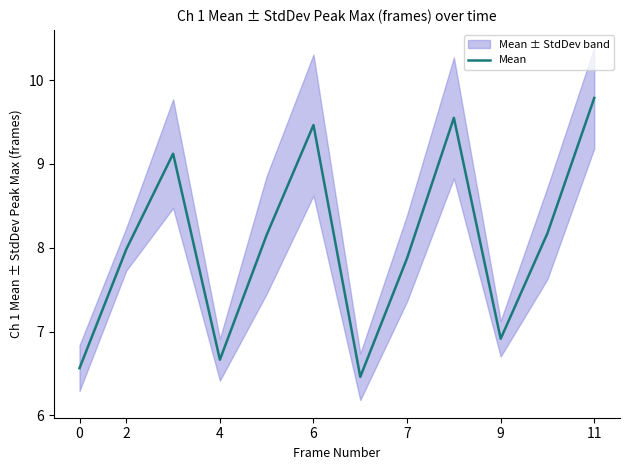

True or false: Mean has a value of 9.8 at 11.

True